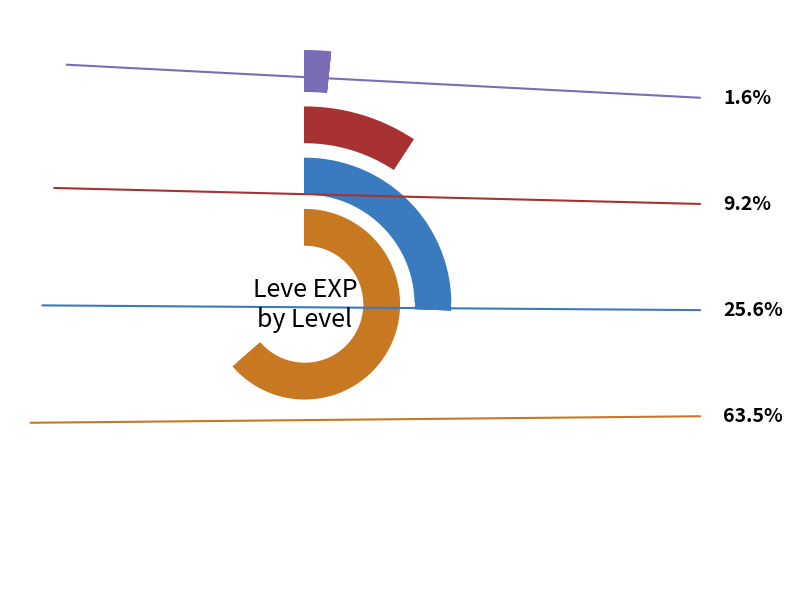

How many slices are in this pie chart?

4